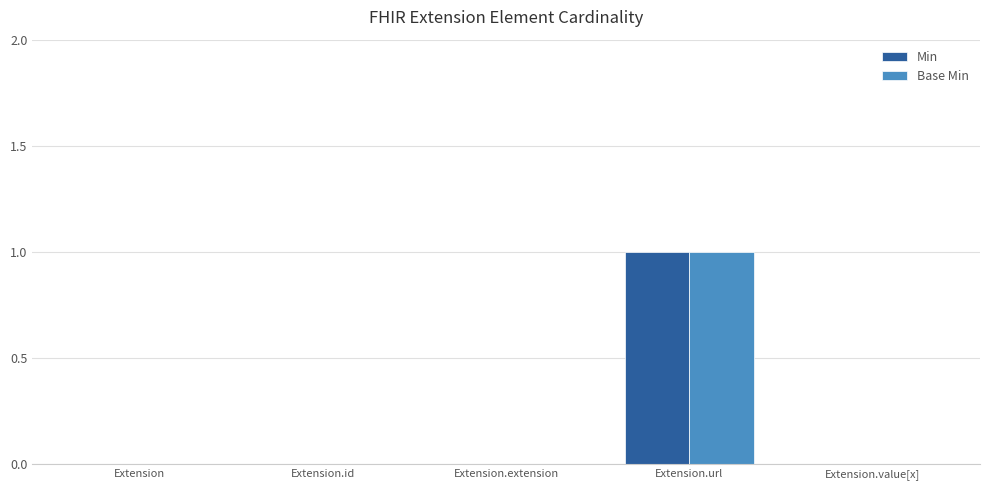

Which label corresponds to the largest value in the chart?

Extension.url